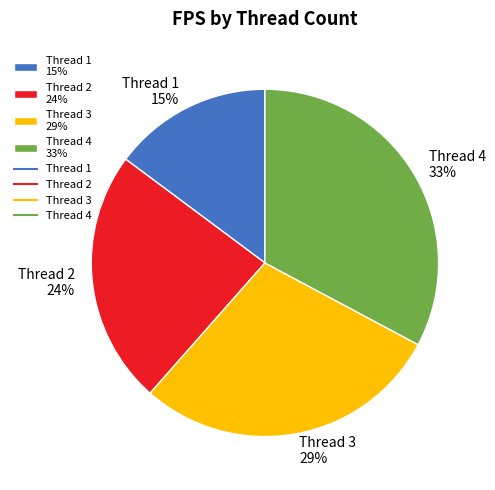

Rank the categories by value from highest to lowest.

Thread 4 33%, Thread 3 29%, Thread 2 24%, Thread 1 15%